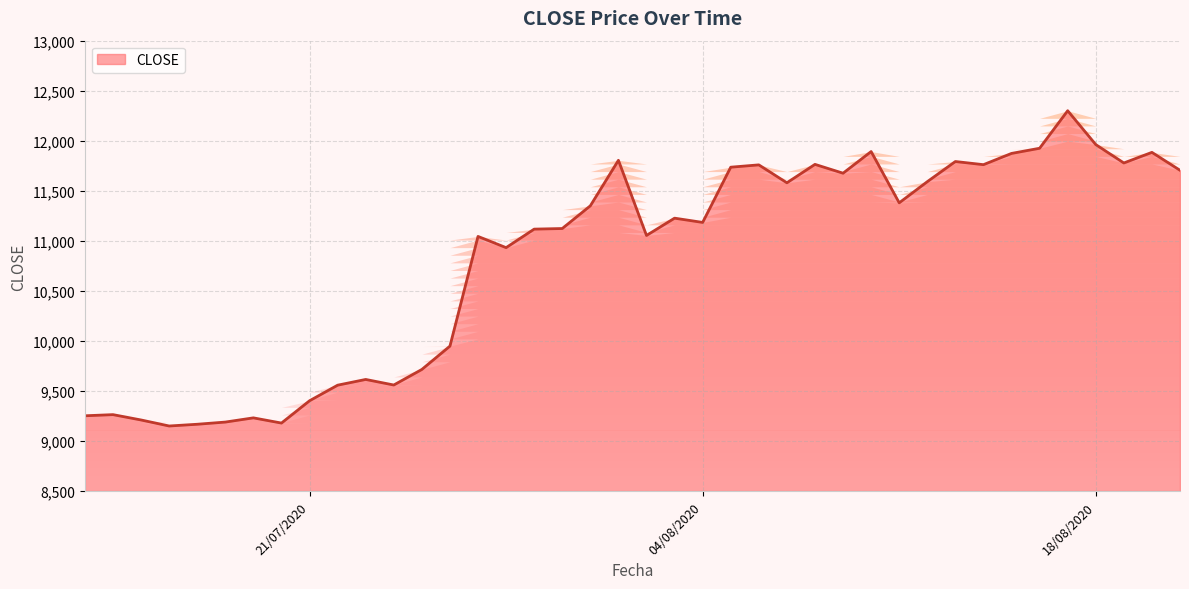

Count the number of values greater than 11226.

20